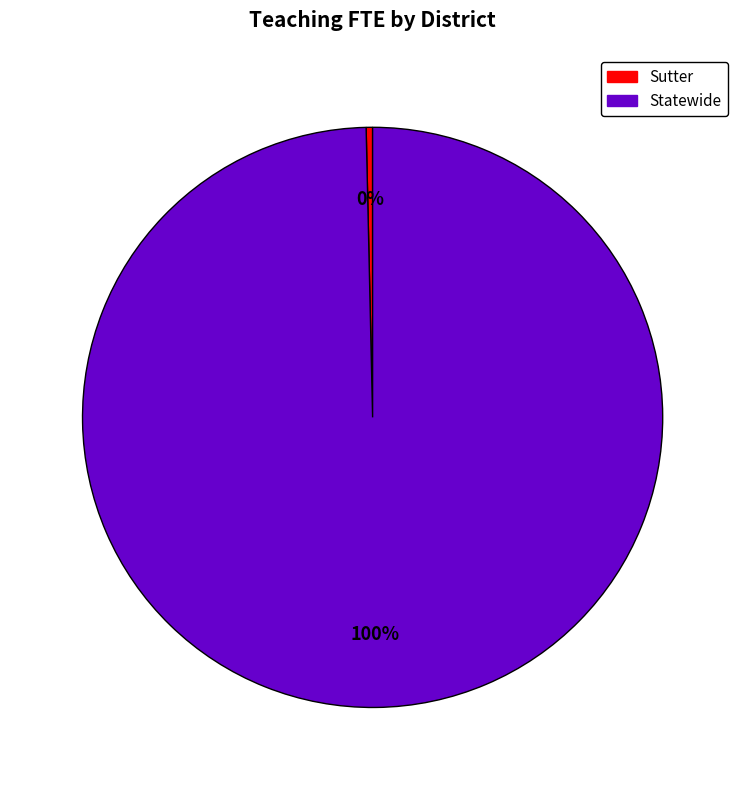

Does any single category account for the majority?

Yes